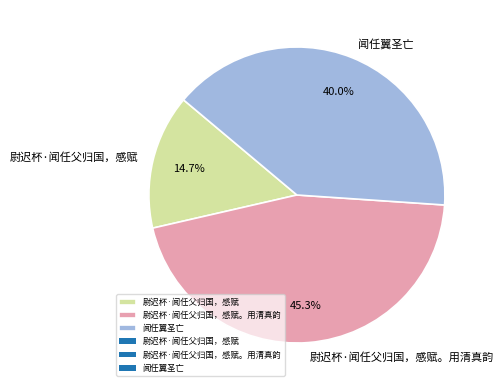

How many slices are in this pie chart?

3